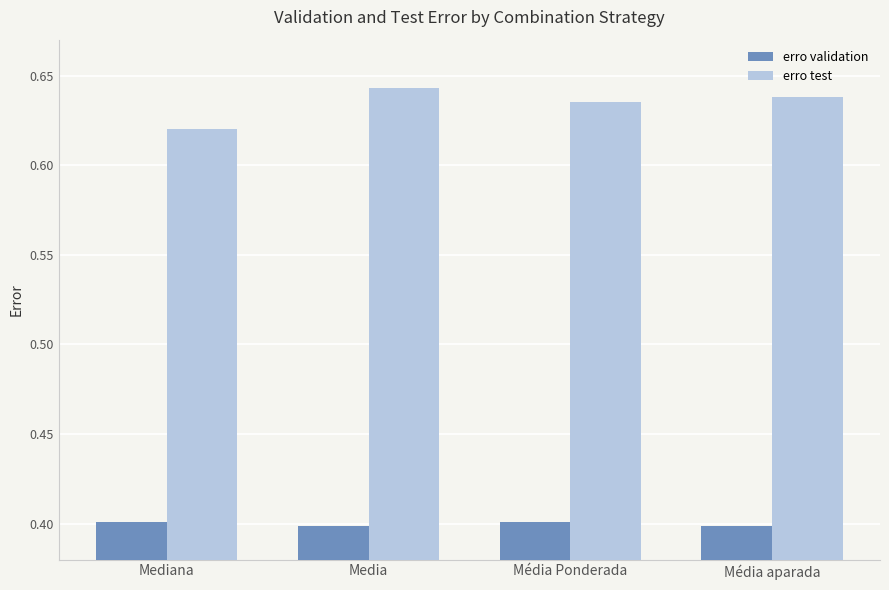

How many bars are there in total?

8